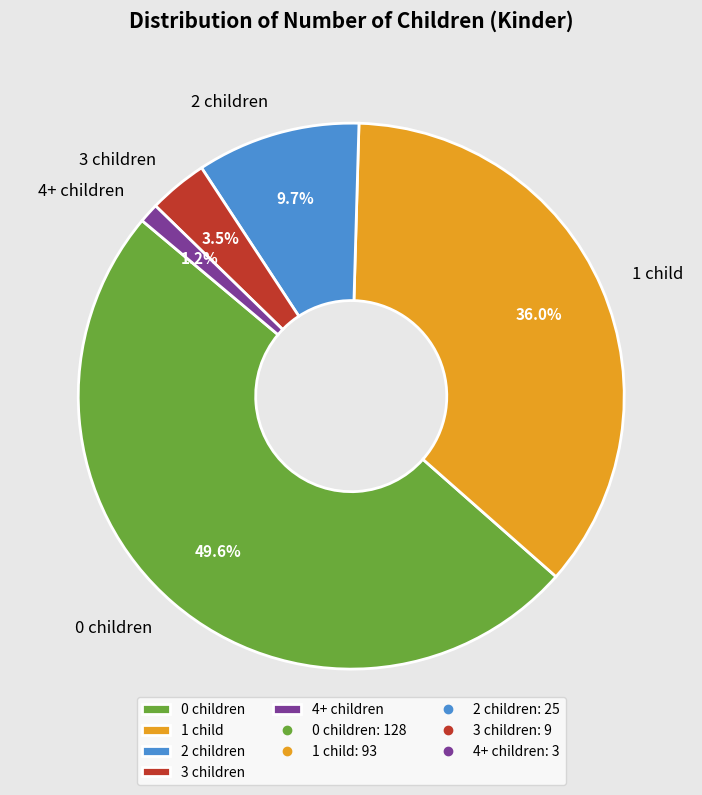

Is 4+ the majority of the pie?

No